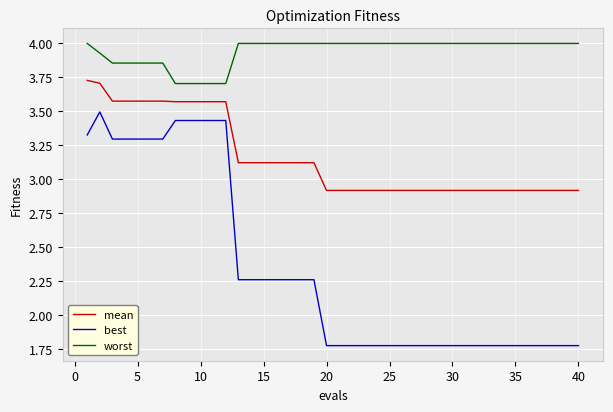

List the series in order of their peak value, lowest first.

best, mean, worst